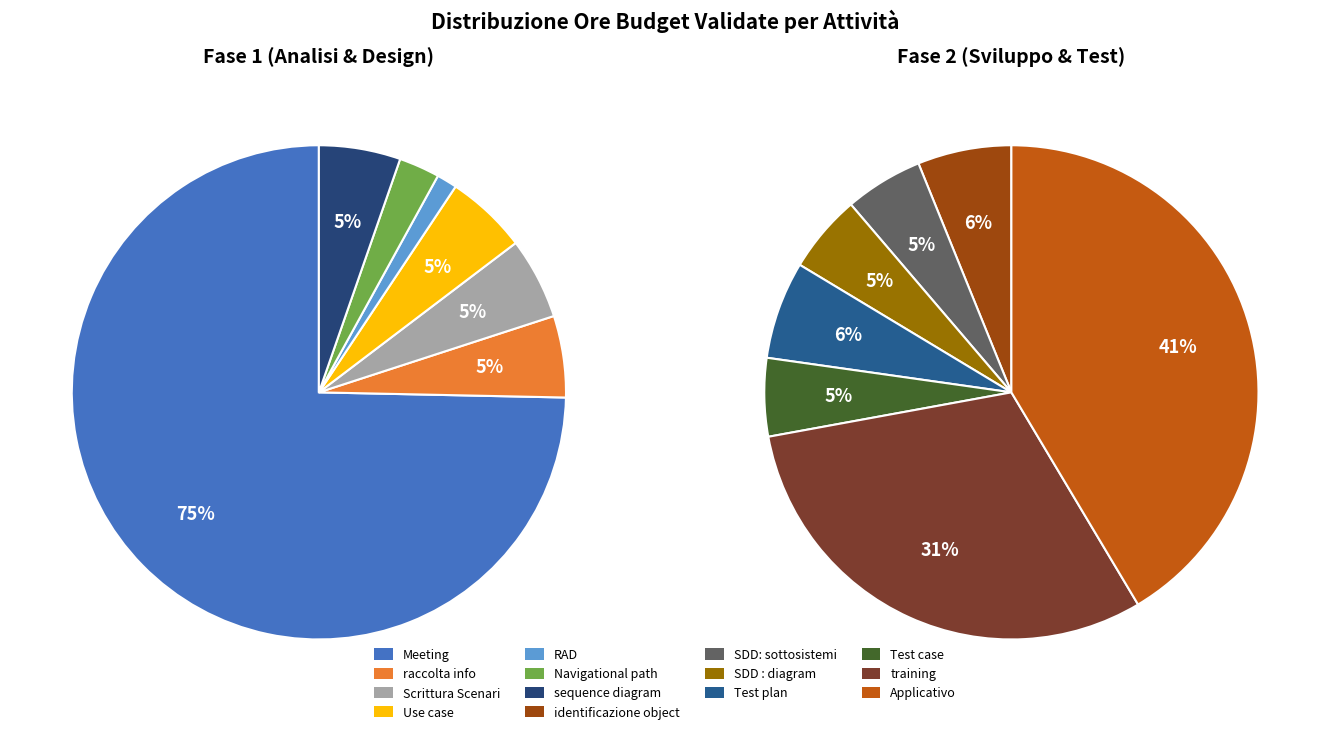

Which has a higher value, Scrittura Scenari or sequence diagram?

Scrittura Scenari